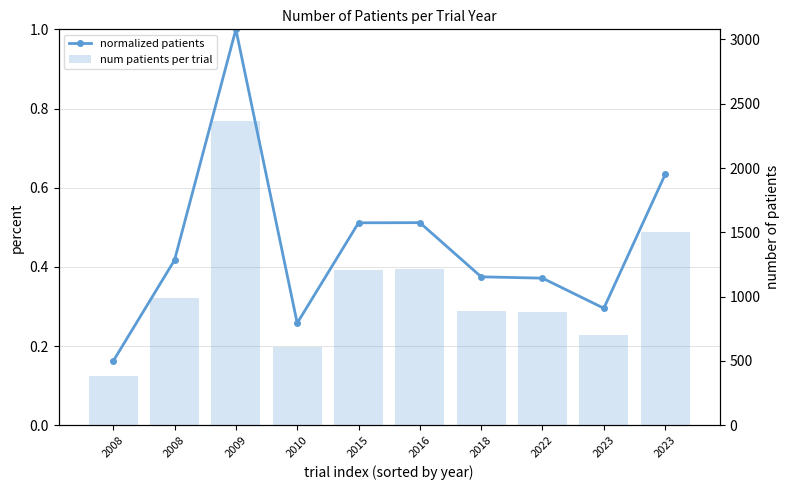

Which category has the lowest value in the normalized patients series?

2008